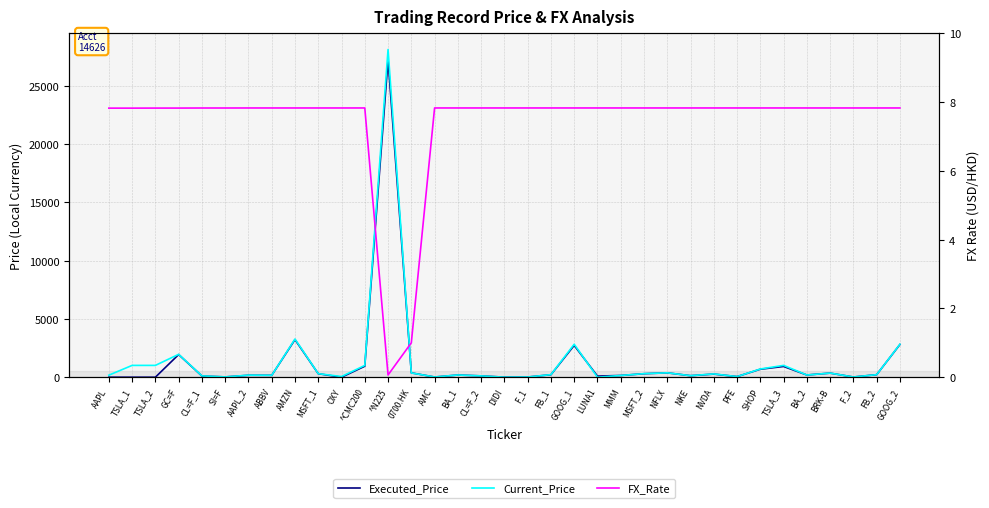

Where do Executed_Price and FX_Rate first cross each other?

TSLA_2 and GC=F